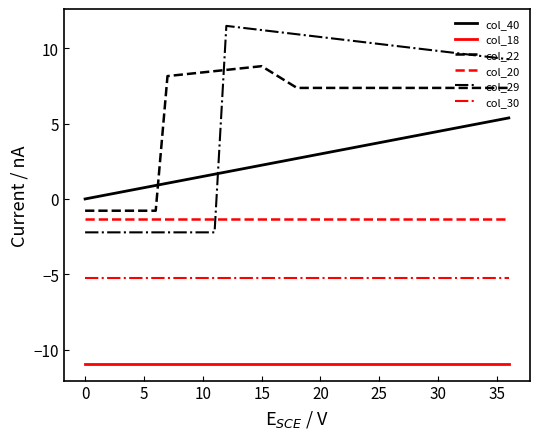

Does the chart have visible grid lines?

No